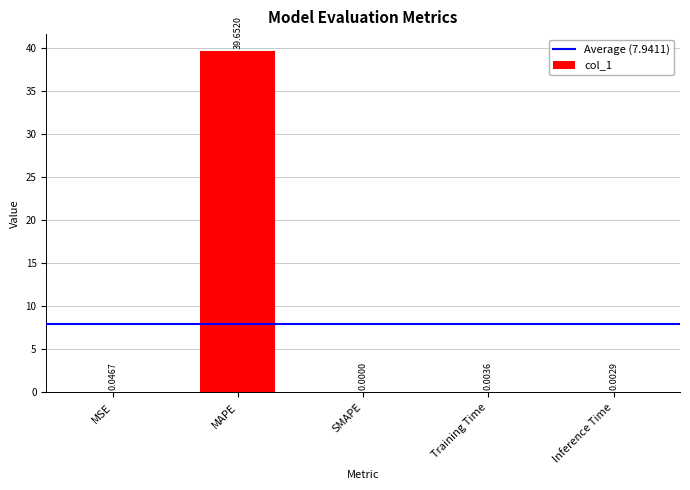

Which category has the highest value across all series?

MAPE